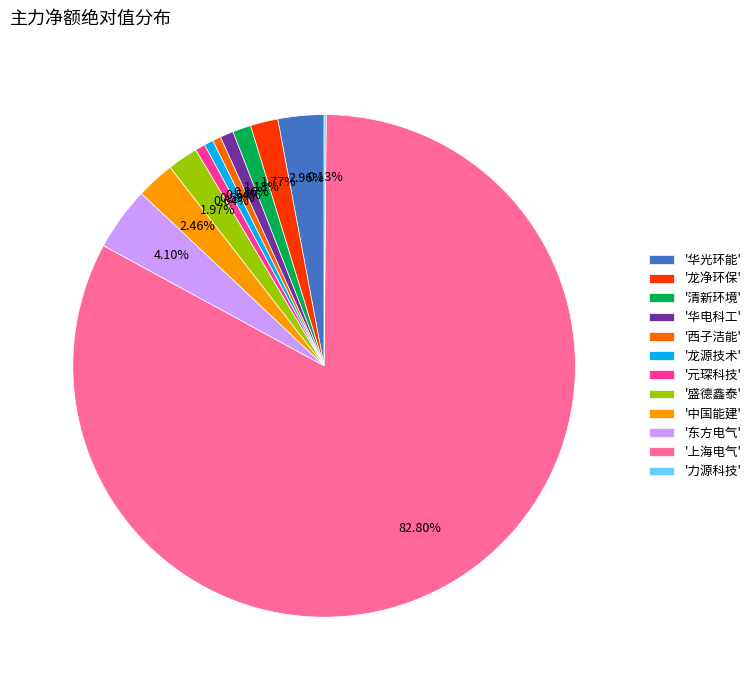

What is the ratio of the value at '西子洁能' to the value at '清新环境'?

0.5